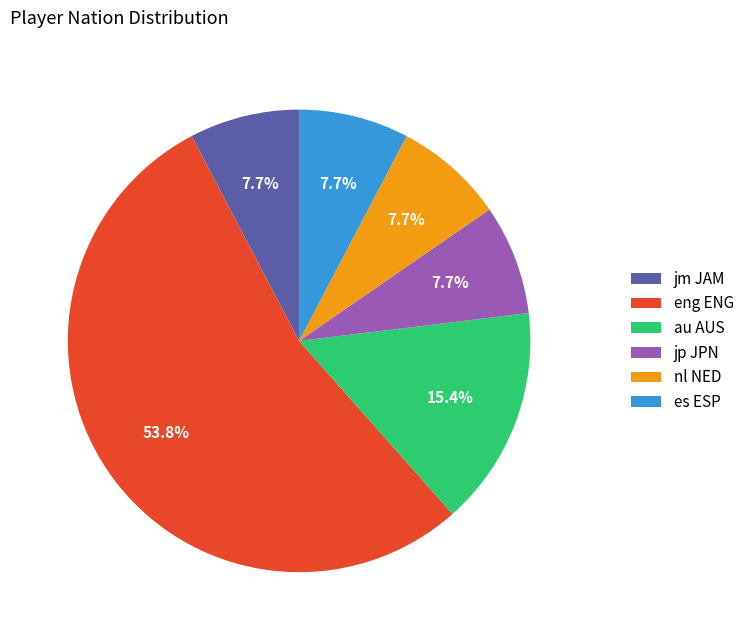

What portion of the pie excludes es ESP?

92.3%